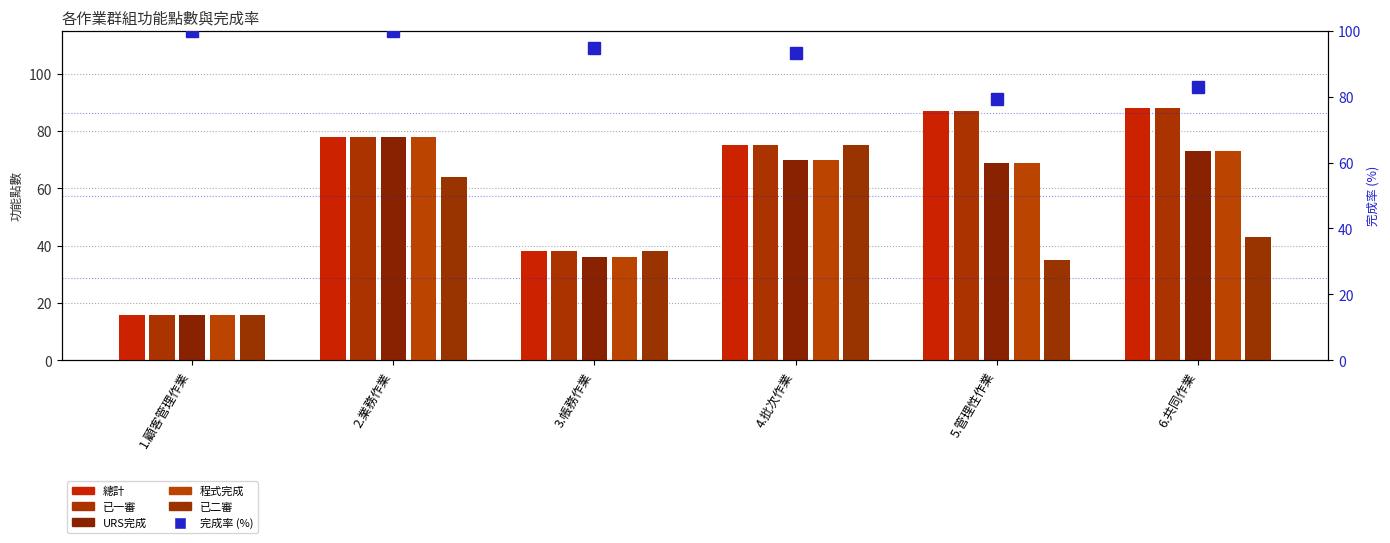

At how many categories does at least one series exceed 67?

6